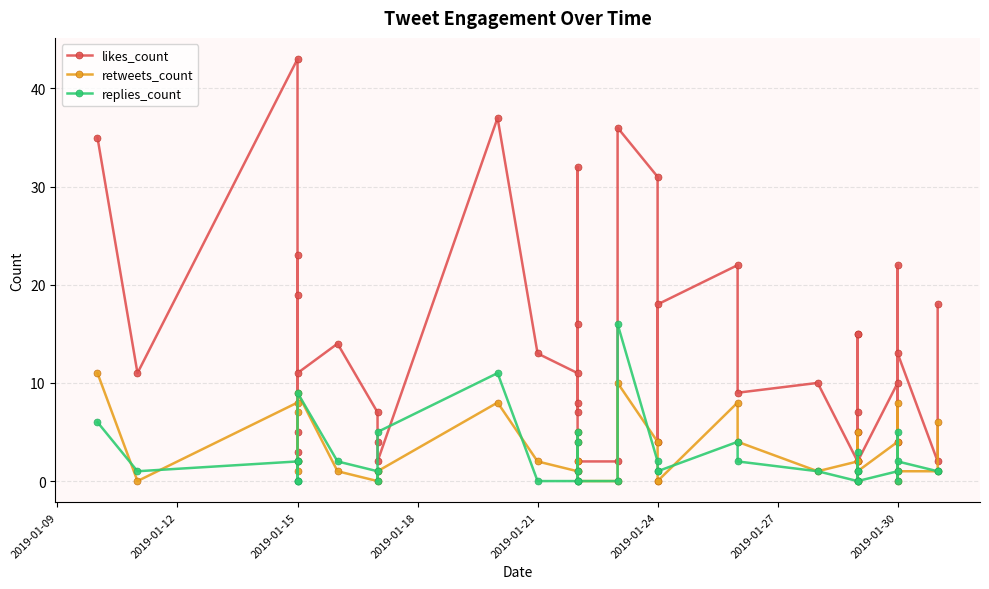

Reading left to right, transcribe all the data shown in this chart.

likes_count: 35	11	43	5	23	3	19	11	14	7	4	2	37	13	11	32	8	7	16	2	2	36	31	4	18	22	9	10	2	15	5	7	15	2	10	22	4	13	2	18
retweets_count: 11	0	8	1	2	2	7	9	1	0	1	1	8	2	1	5	1	4	2	0	0	10	4	0	0	8	4	1	2	0	0	5	2	1	4	8	0	1	1	6
replies_count: 6	1	2	0	0	0	2	9	2	1	0	5	11	0	0	5	0	1	4	0	0	16	2	1	1	4	2	1	0	3	1	1	0	0	1	5	0	2	1	1